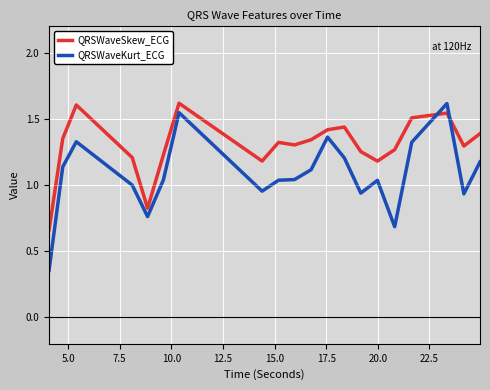

What is the maximum value shown in the chart?

1.6